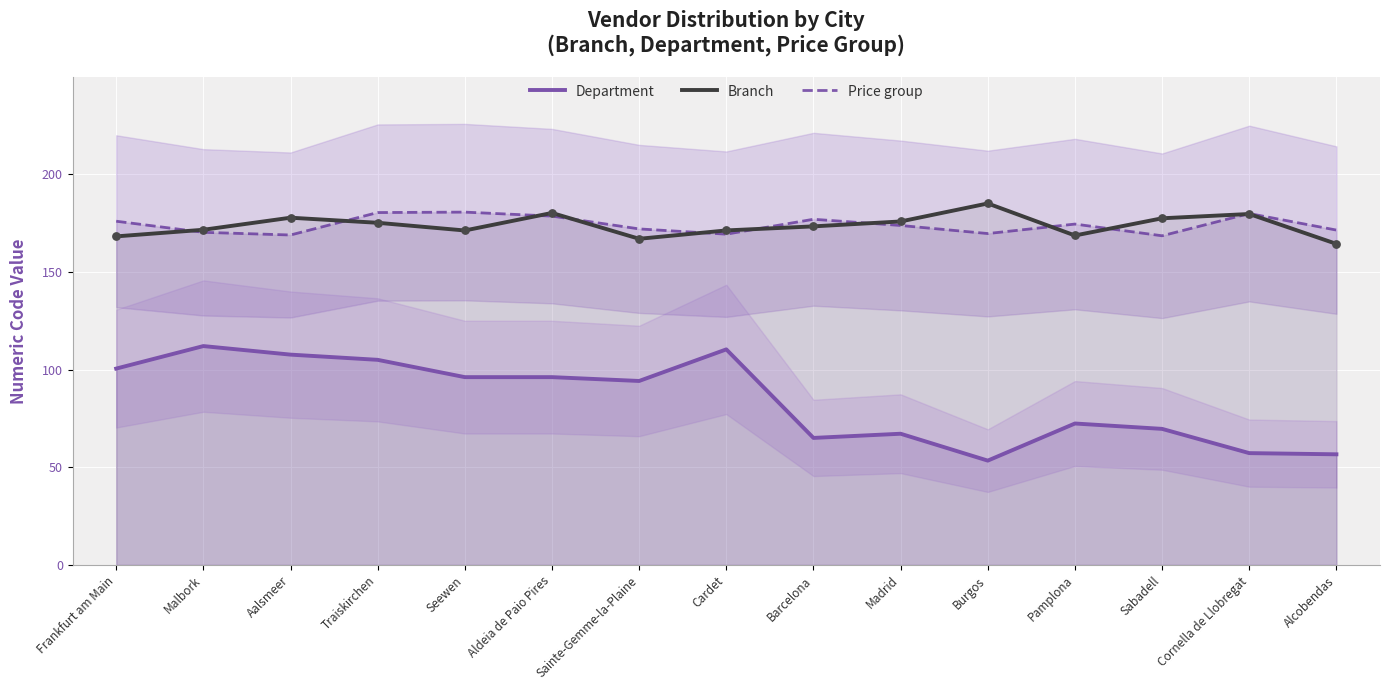

Which series has the largest total across all categories?

Price group